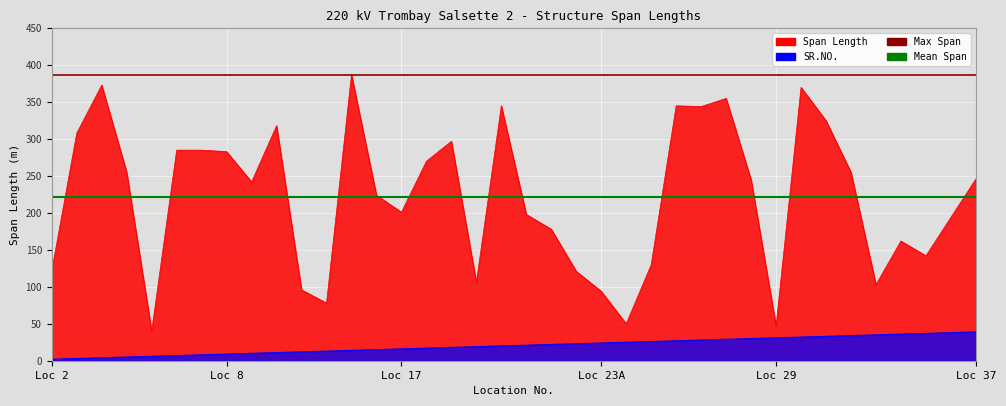

How many lines are shown in the chart?

2